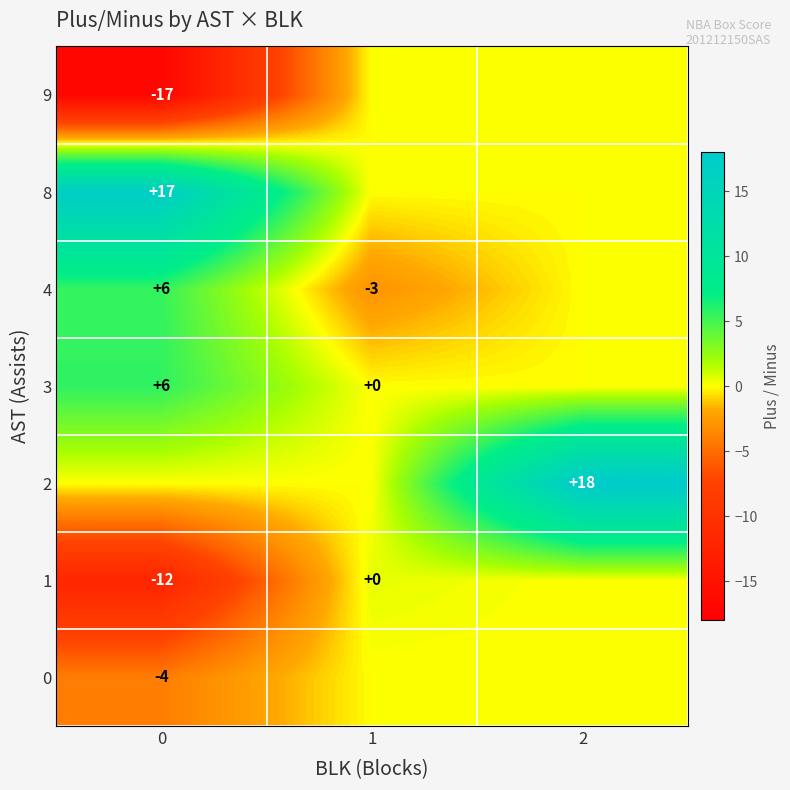

At how many categories does at least one series exceed -7?

3